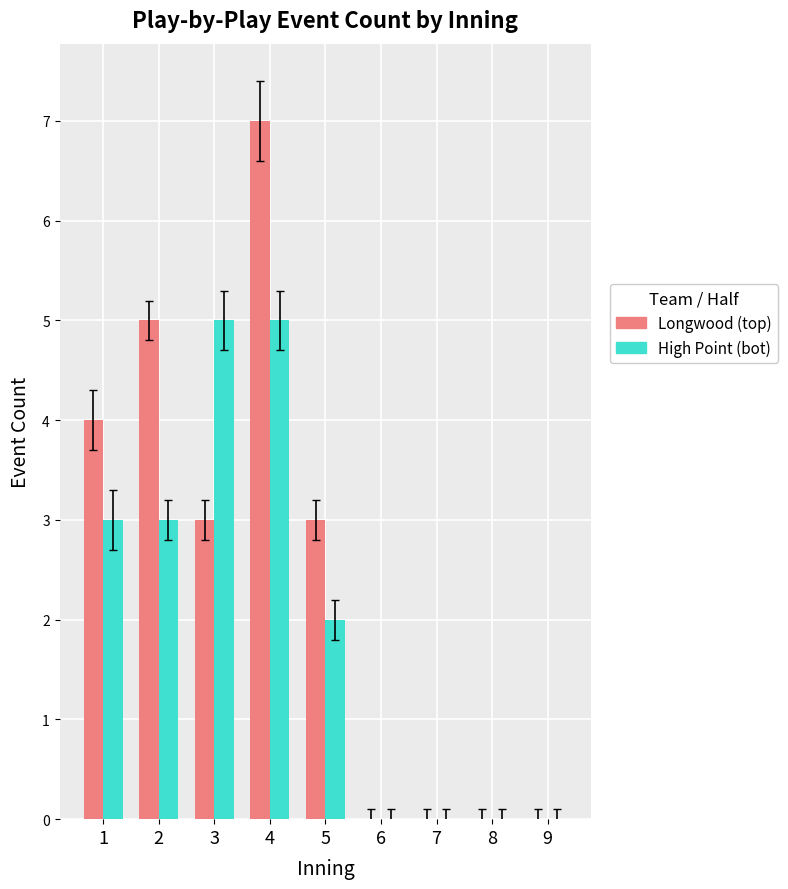

At which label does High Point (bot) first exceed 2?

1